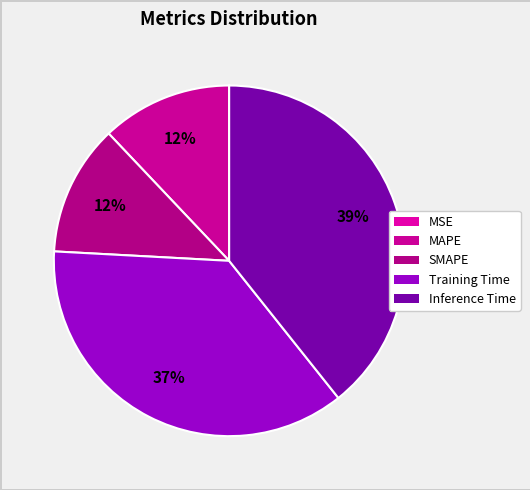

How many segments does this pie chart have?

5